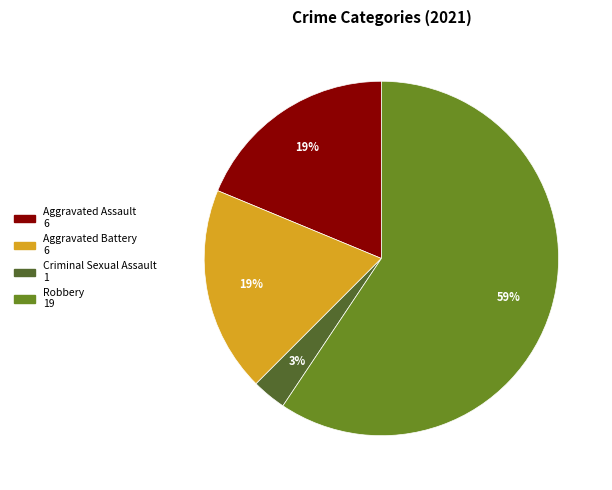

How many segments does this pie chart have?

4